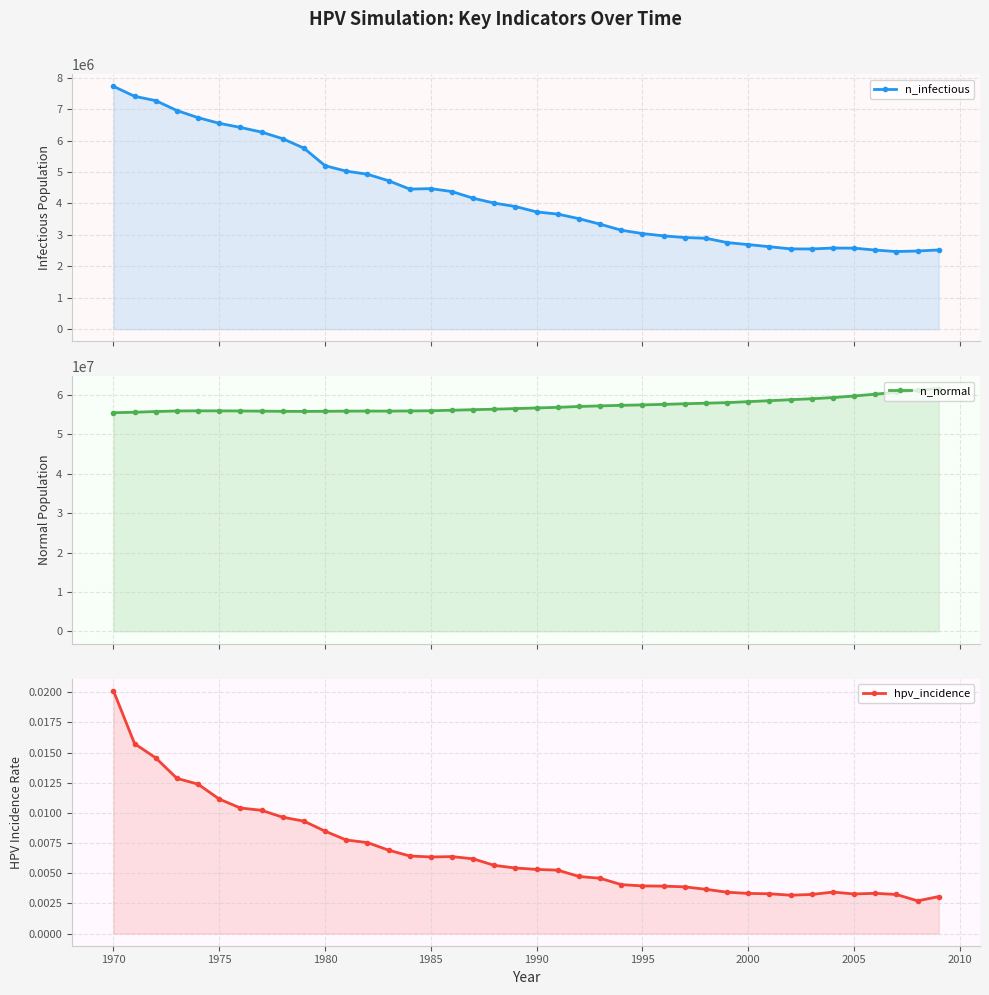

The hpv_incidence series shows 0.0 at 13. True or false?

False